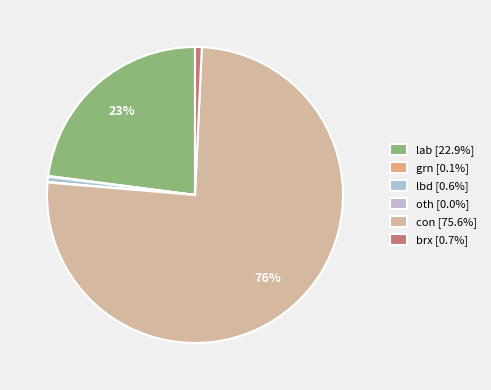

What is the total percentage of grn and brx?

0.8%